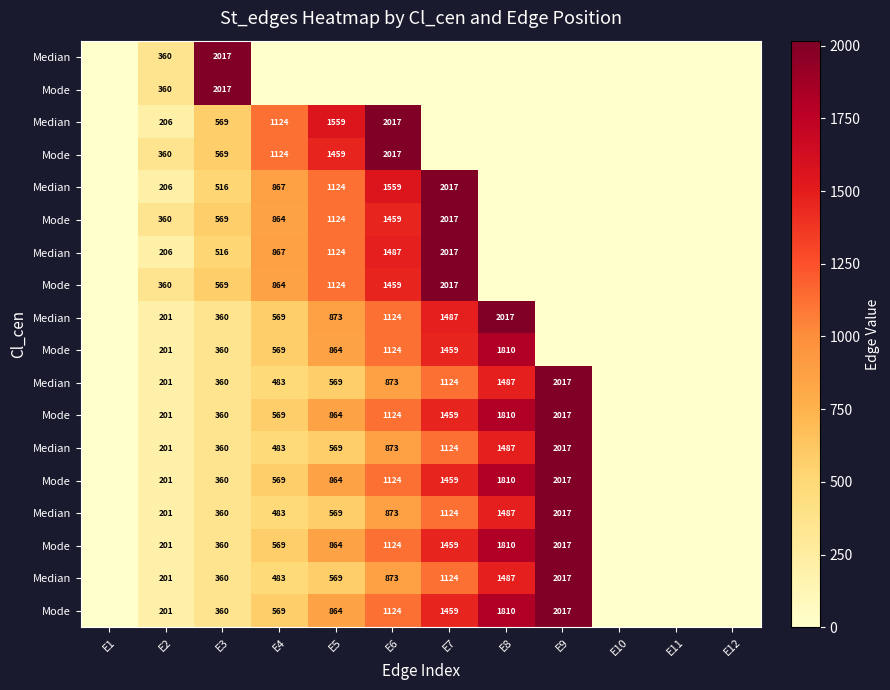

At which category is the sum across all series the highest?

E7